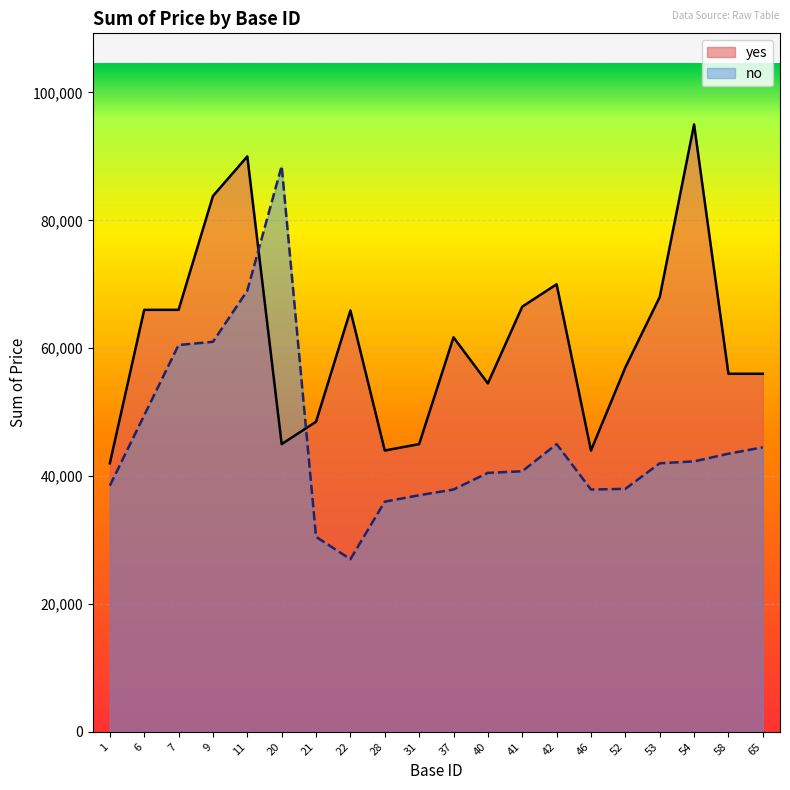

Reading left to right, transcribe all the data shown in this chart.

yes: 42000	66000	66000	83800	90000	45000	48500	65900	44000	45000	61700	54500	66500	70000	44000	57000	68000	95000	56000	56000
no: 38500	49500	60500	61000	69000	88500	30500	27000	36000	37000	37900	40500	40750	45000	37900	38000	42000	42300	43500	44500